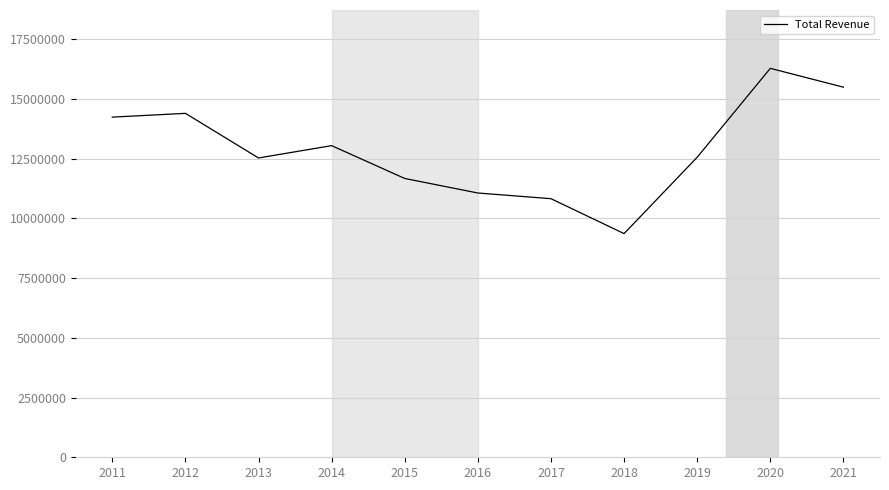

Which has a higher value, 2017 or 2011?

2011